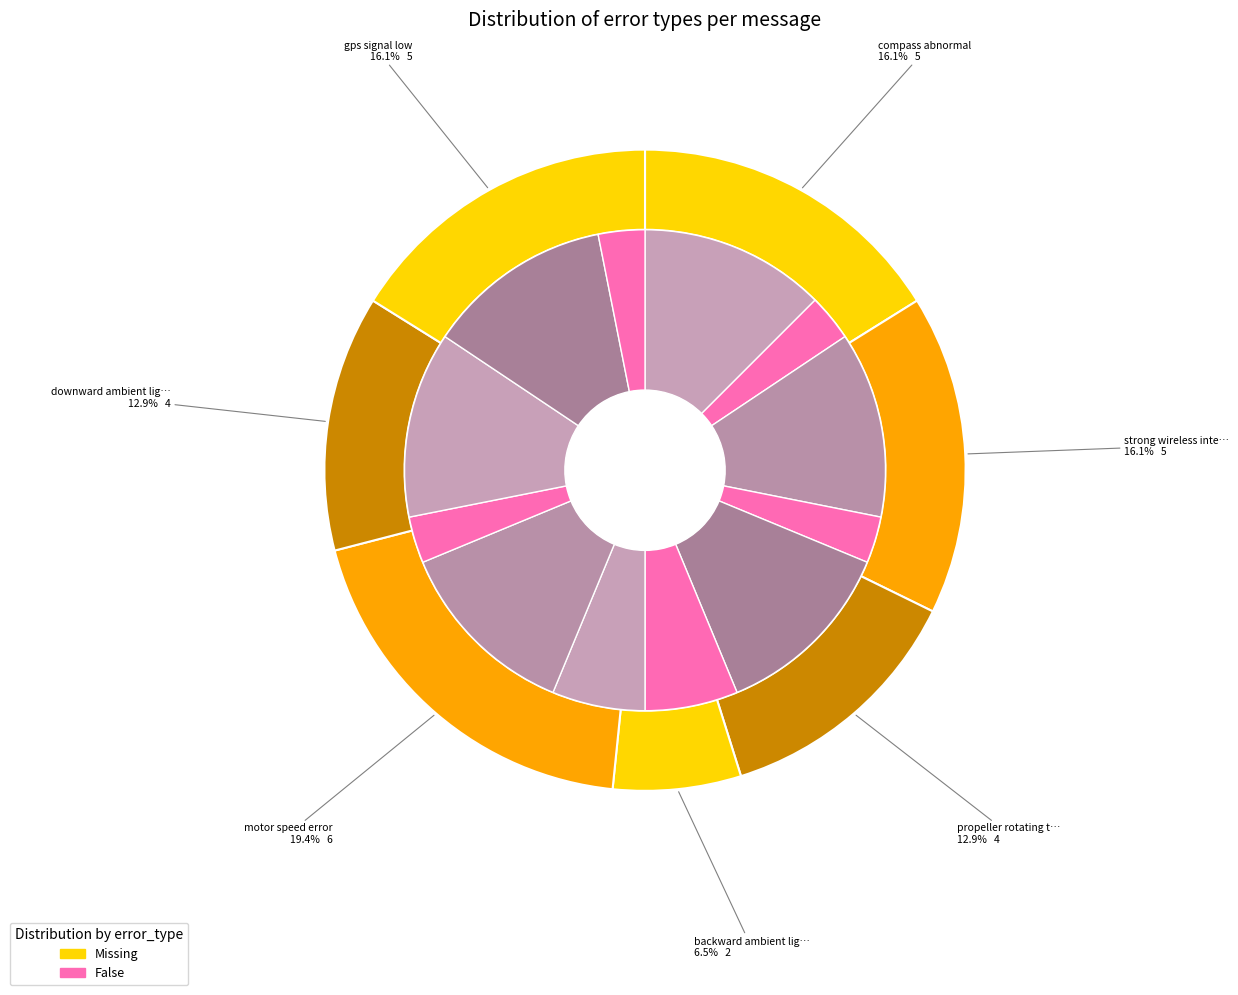

The gps signal low slice represents 21% of the pie. True or false?

False